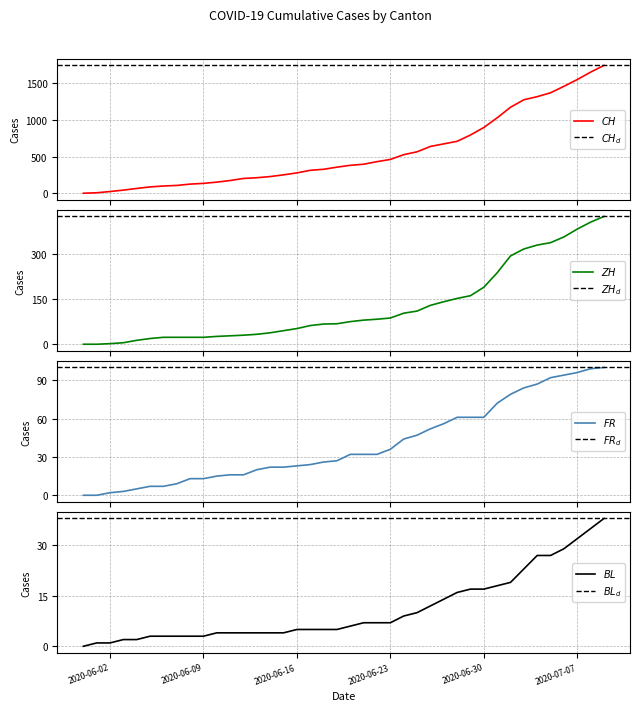

What position from the left is 2020-06-10?

11